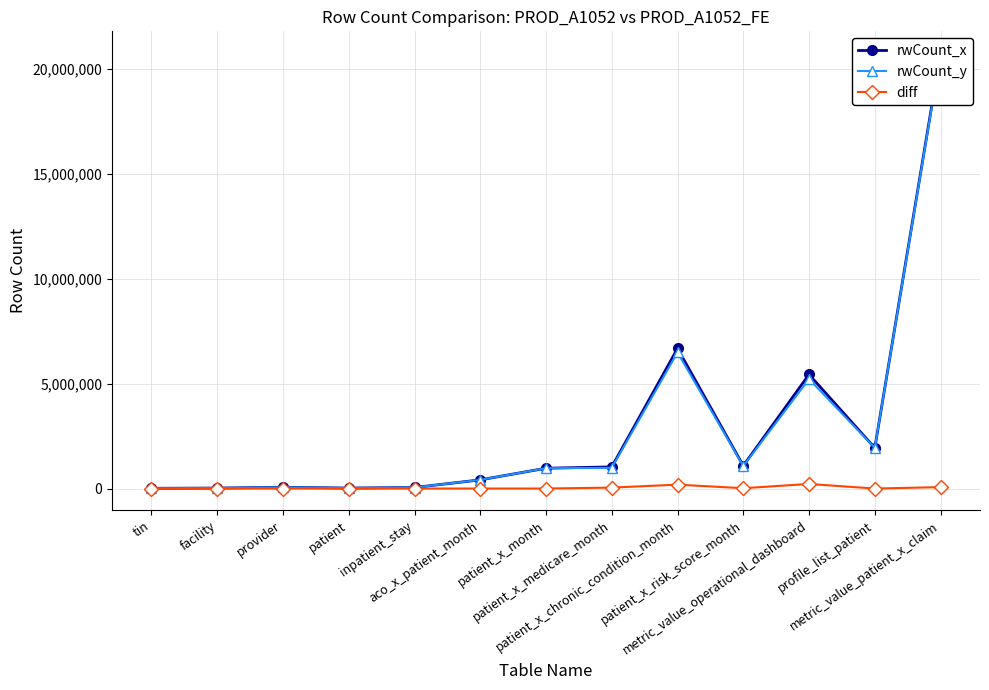

At how many categories does at least one series exceed 17578655?

1